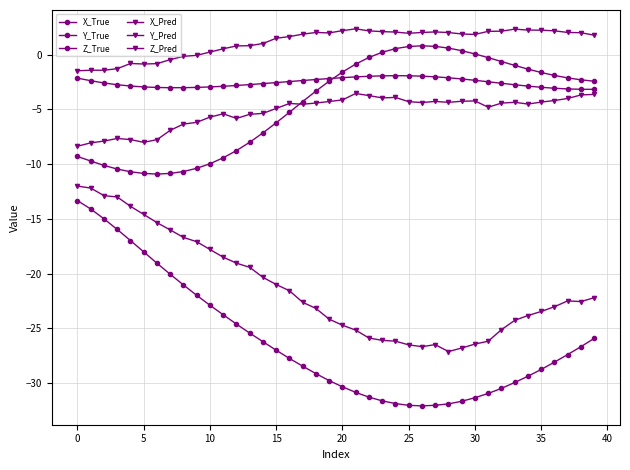

What is the difference between the maximum and minimum values in the Z_Pred series?

4.8